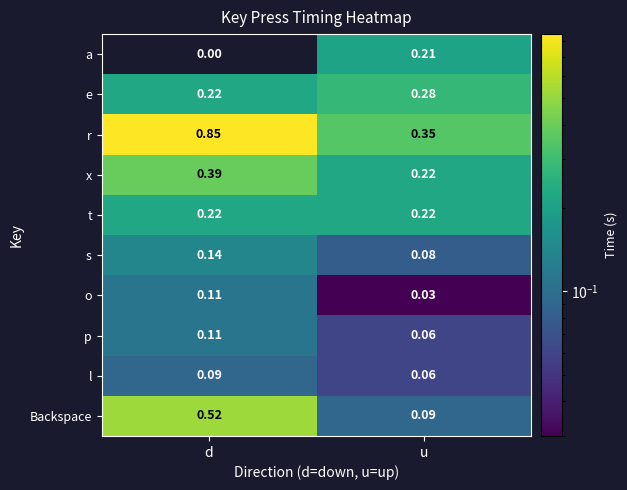

At which label does p reach its peak?

d